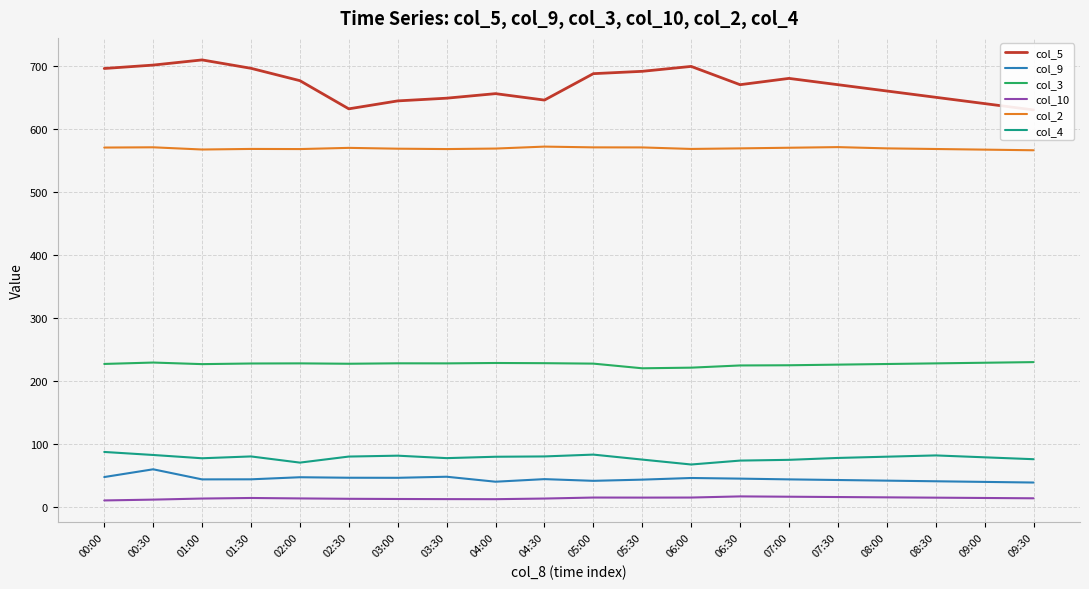

True or false: col_10 and col_4 intersect in this chart.

False